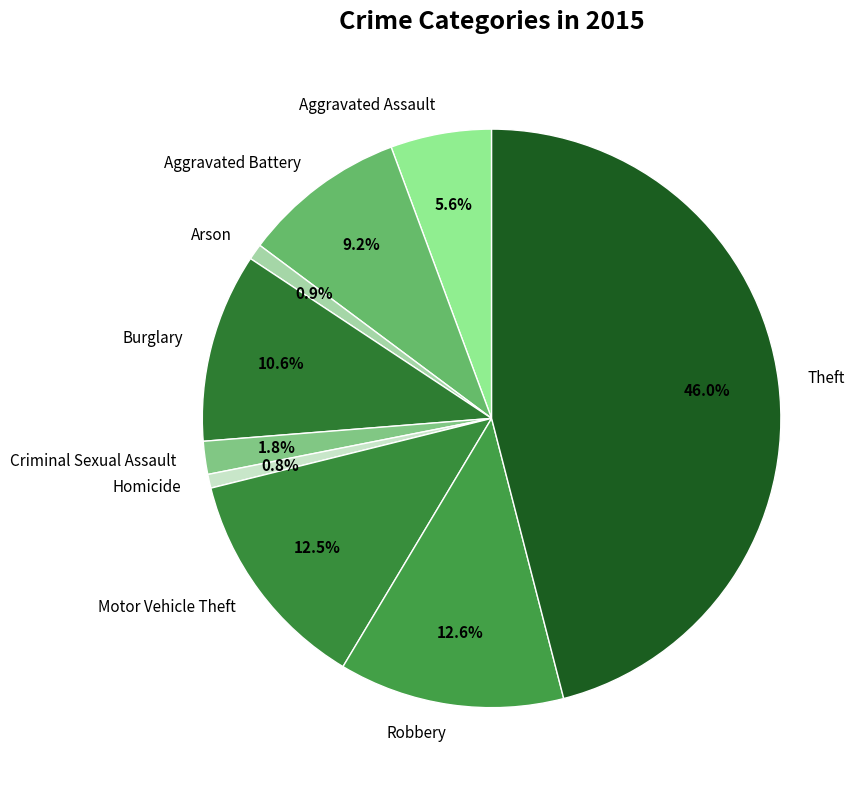

To the nearest percent, what is the combined percentage of Burglary and Motor Vehicle Theft?

23%